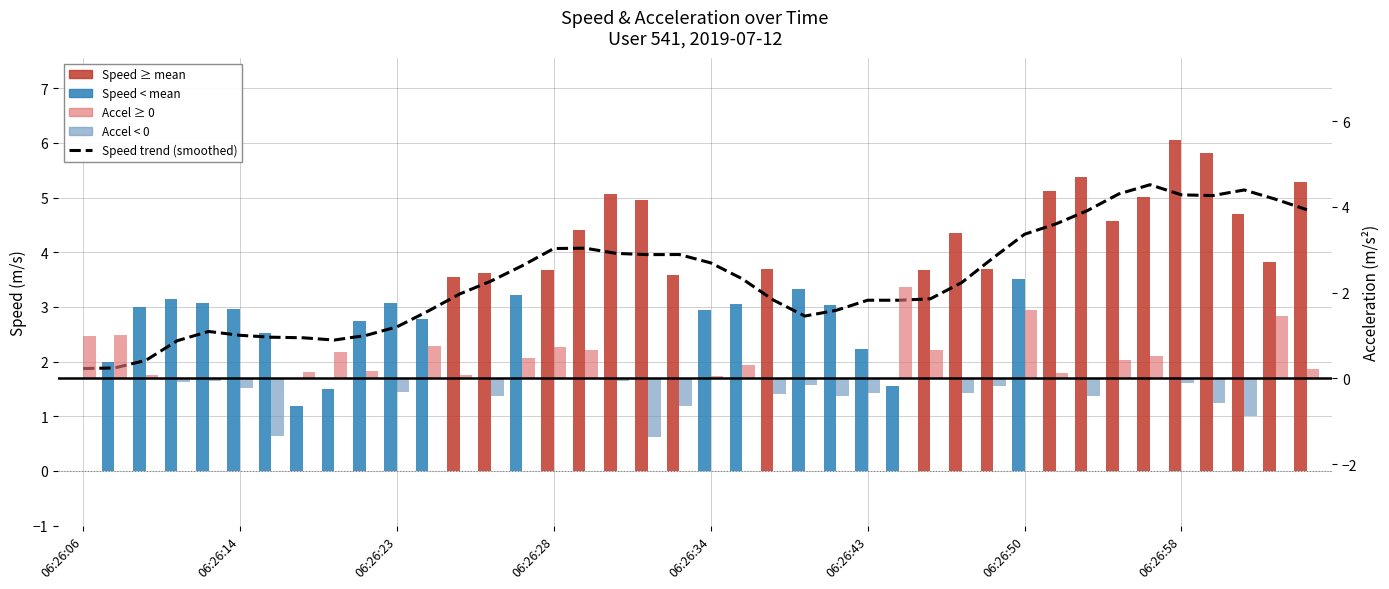

What is the sum of all Speed trend (smoothed) values?

140.8